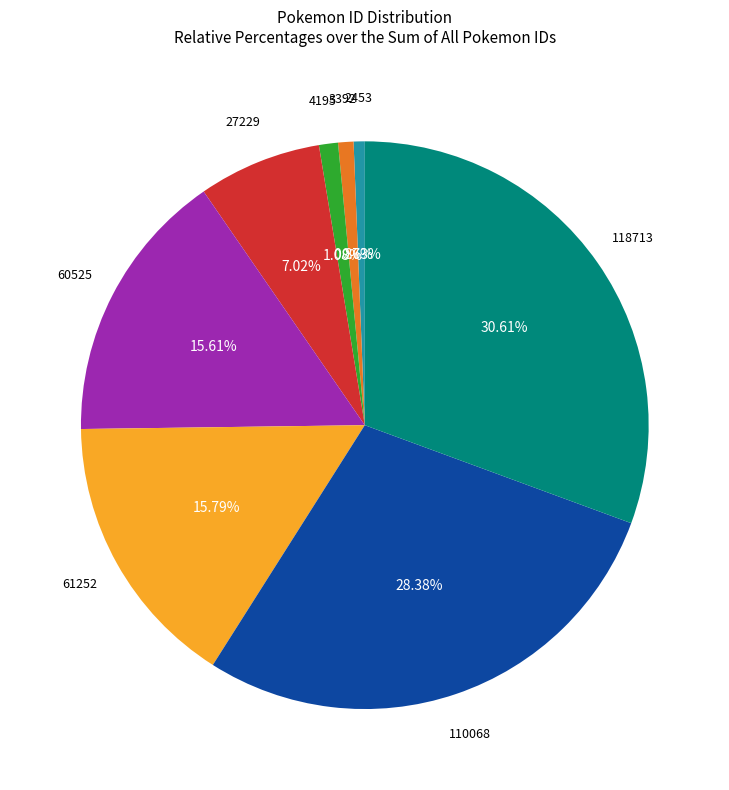

What is the total percentage of 3392 and 4195?

2.0%